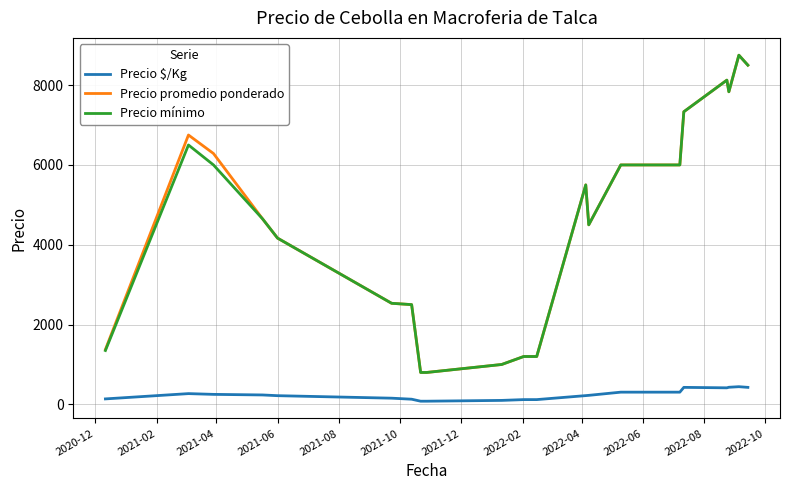

True or false: Precio $/Kg and Precio promedio ponderado cross at least once.

False